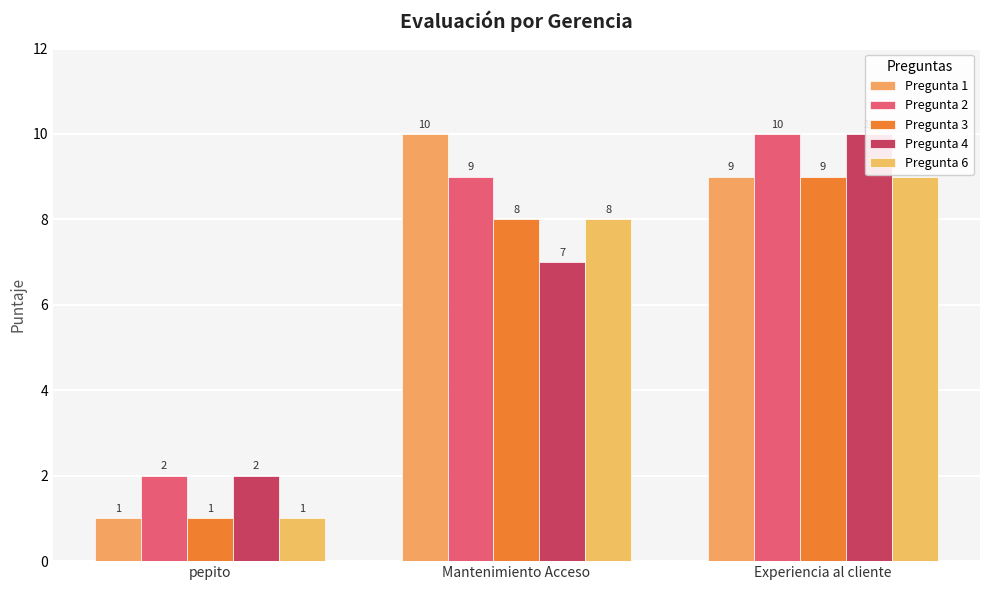

How many values in the Pregunta 1 series are below 9?

1